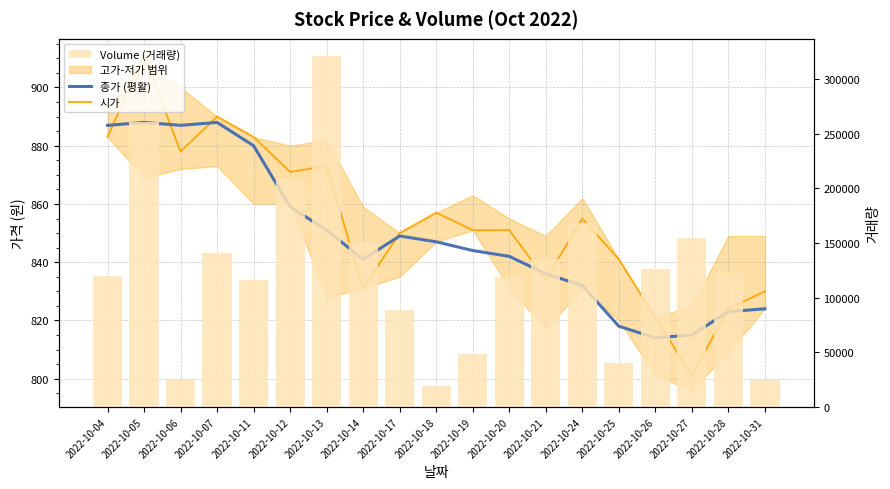

The Volume (거래량) series shows 122700 at 2022-10-28. True or false?

True